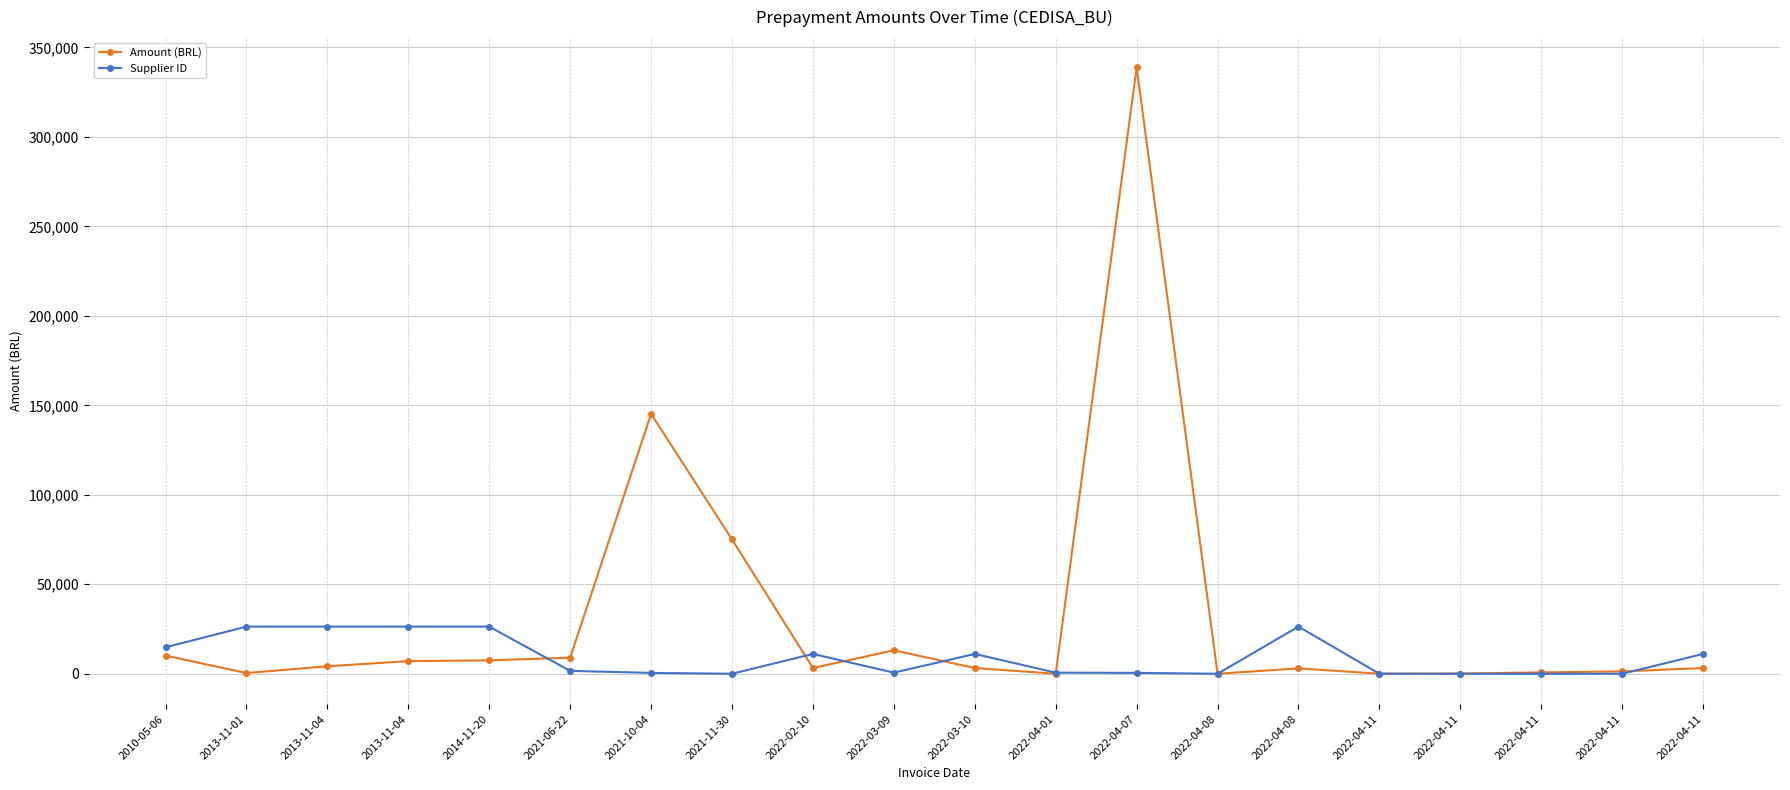

What is the label of the 2nd point from the left?

2013-11-01